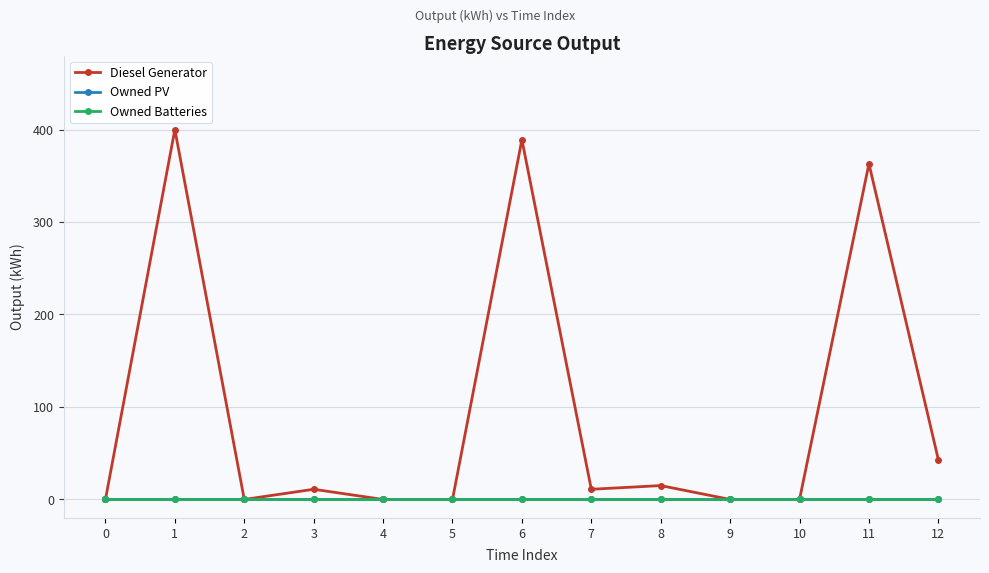

What is the sum of all Diesel Generator values?

1232